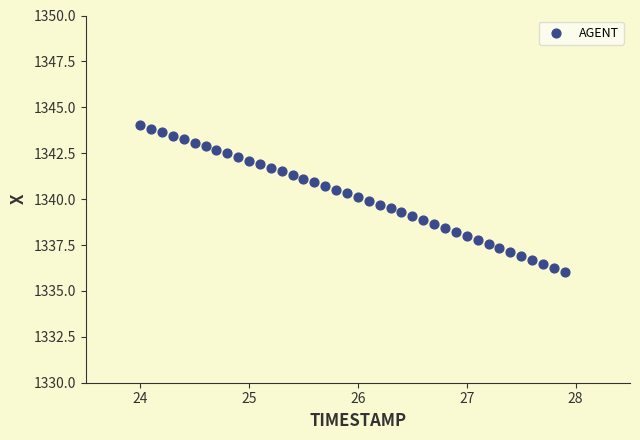

What is the range of X values (max minus min)?

3.9